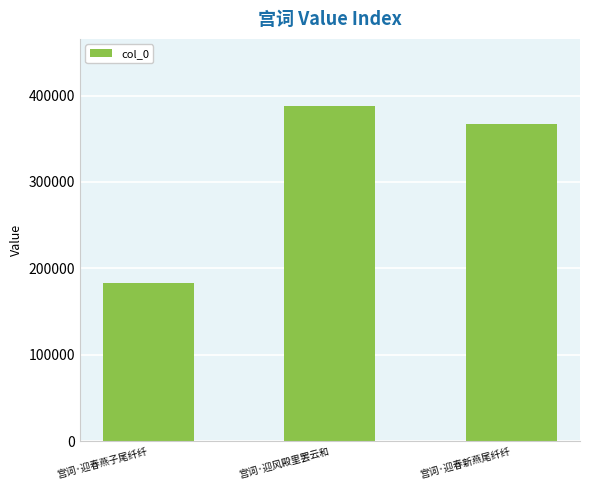

The value at 宫词·迎风殿里罢云和 is 387931. True or false?

True